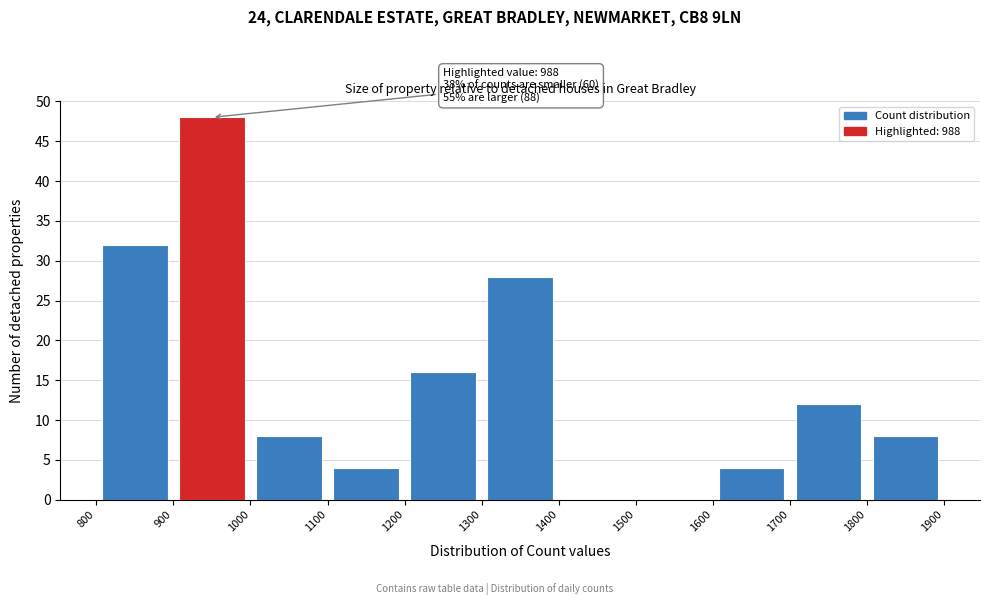

Which range on the x-axis has the tallest bar?

900 to 1000